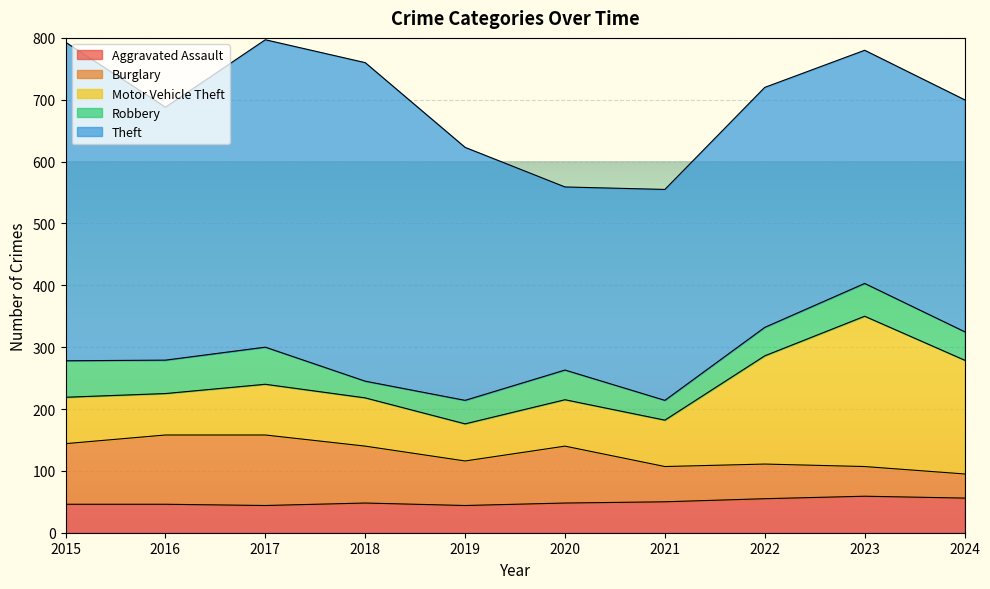

What is the greatest value displayed?

515